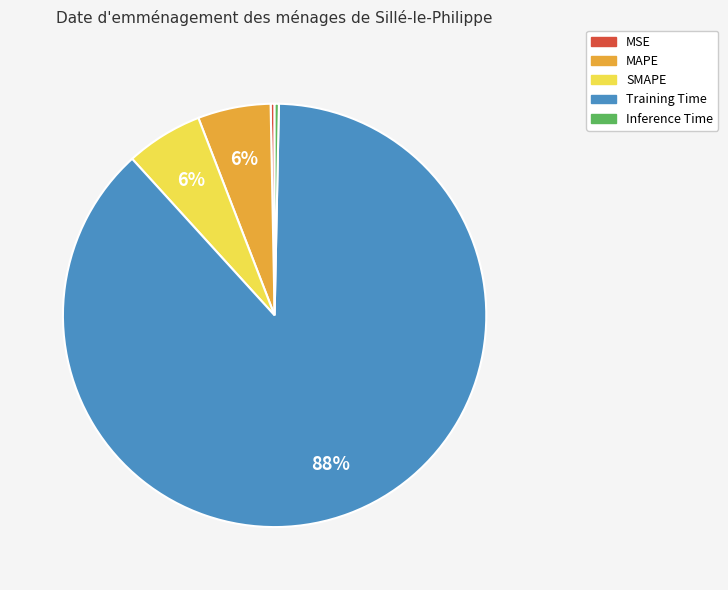

Is the sum of MAPE and SMAPE greater than half?

No